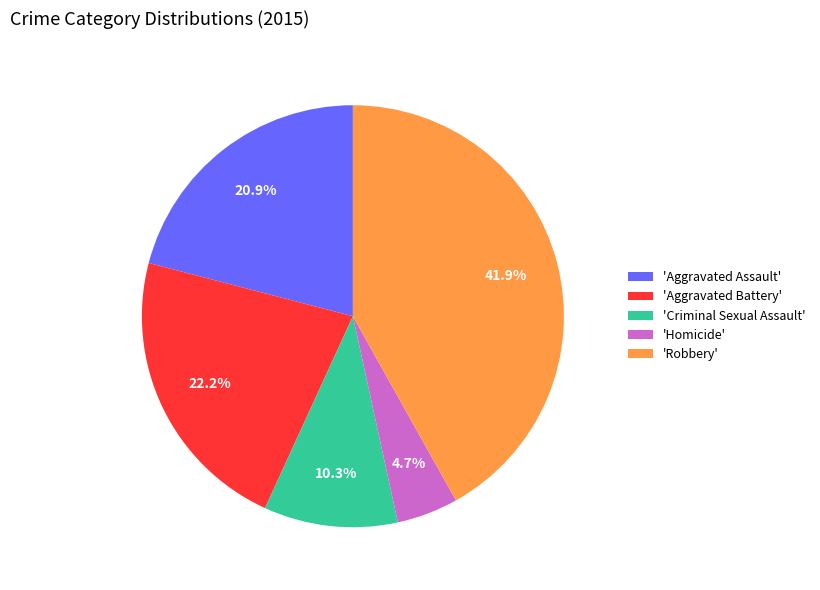

Which has a higher value, 'Robbery' or 'Aggravated Battery'?

'Robbery'